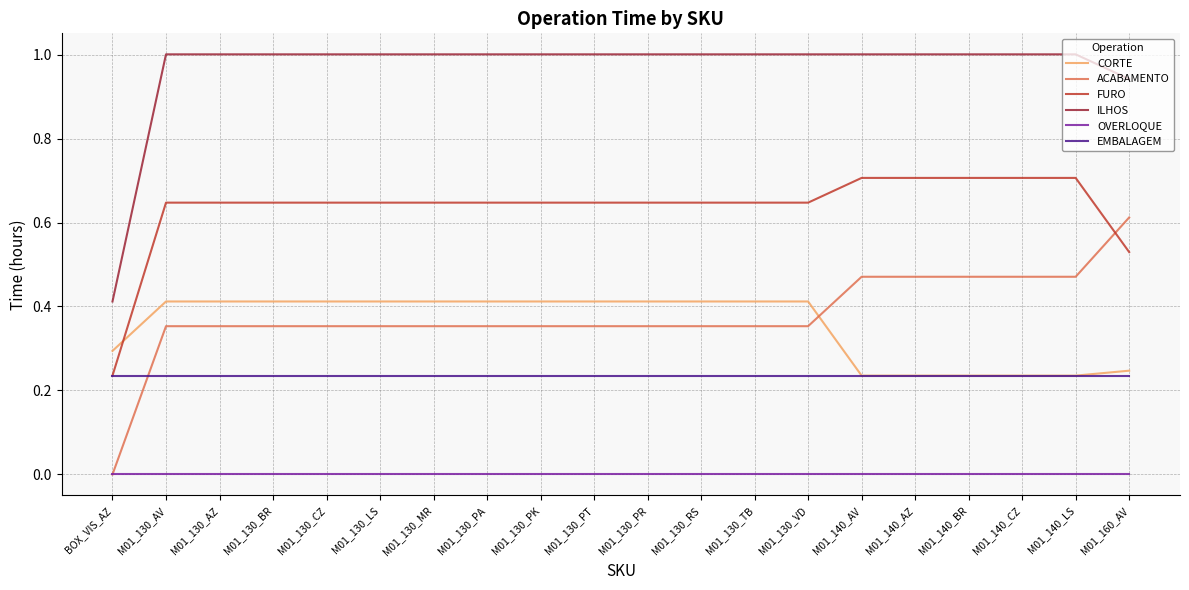

What is the greatest value displayed?

1.0